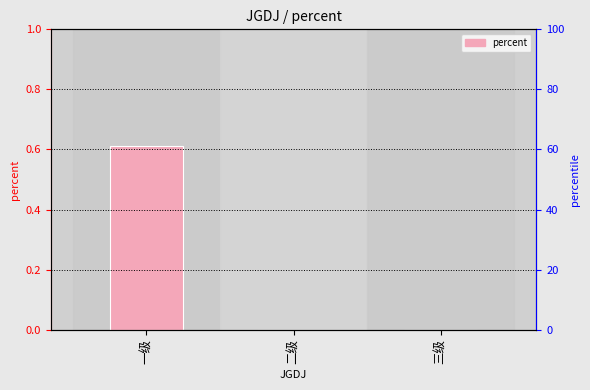

What is the sum of all values?

0.6